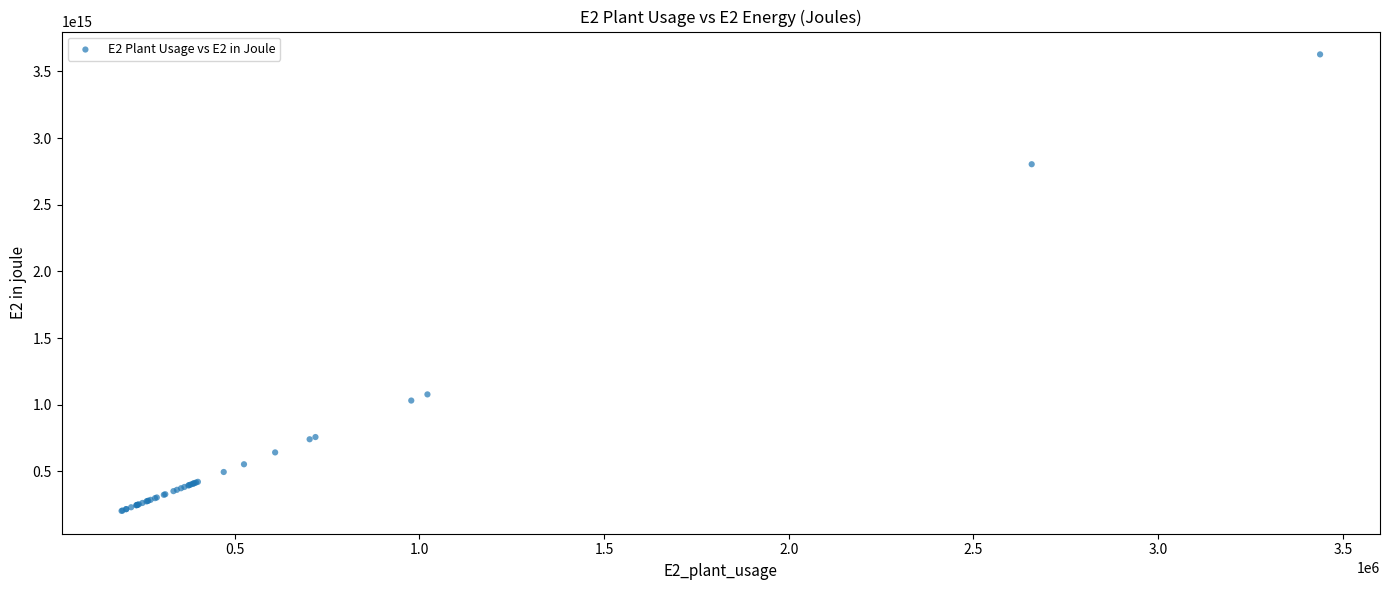

What Y value in the scatter plot is closest to 1916009387338014?

1077933683728212